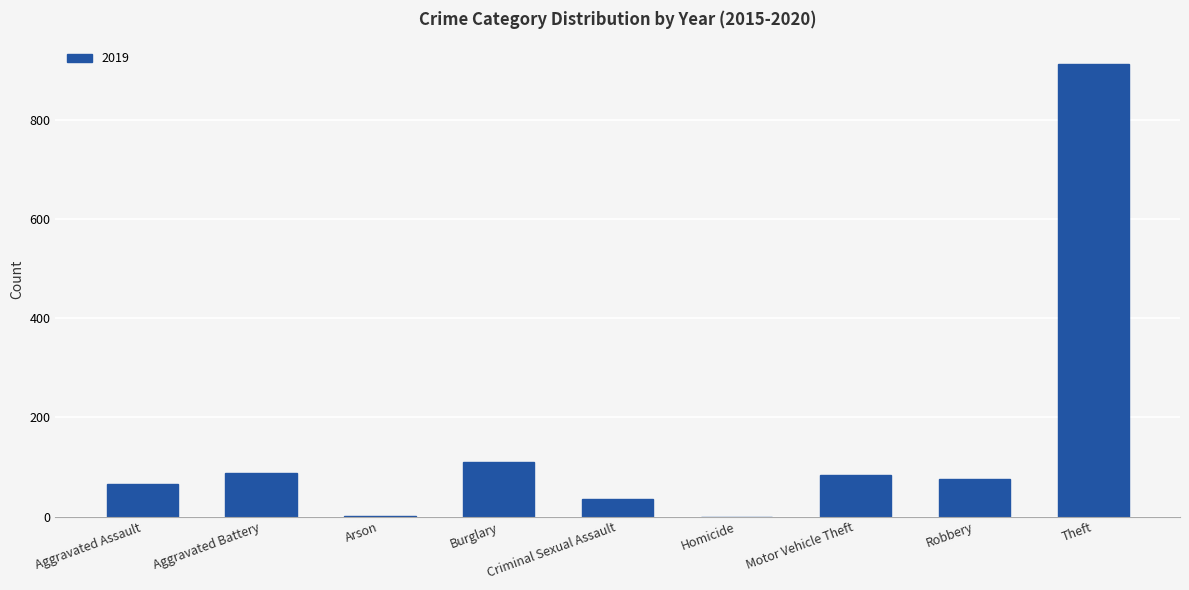

What is the change in value from Criminal Sexual Assault to Theft?

+878